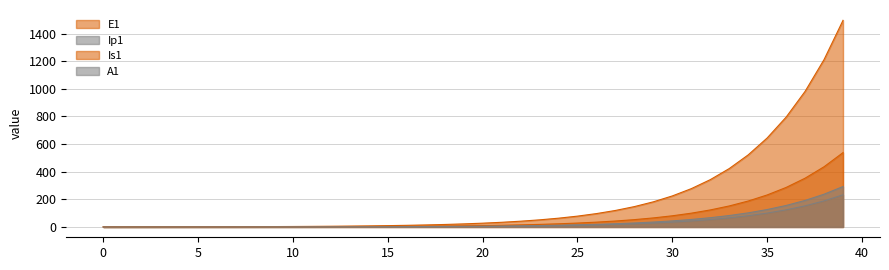

Between 27 and 0, which is larger?

27